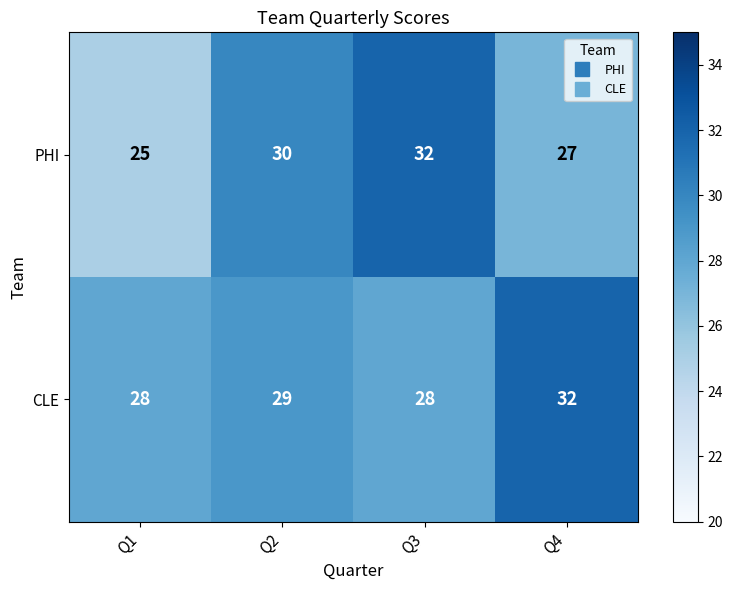

What is the sum of the PHI values at Q3 and Q2?

62